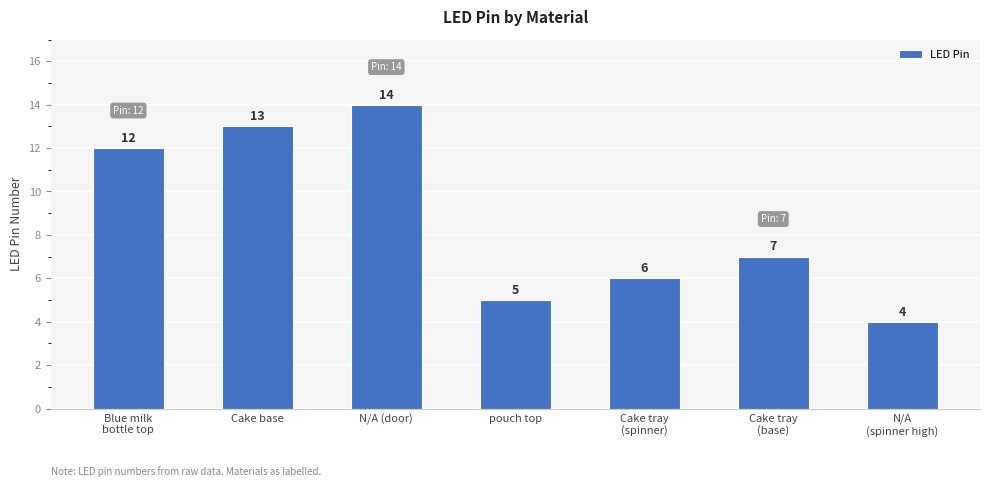

What is the label of the 2nd bar from the left?

Cake base